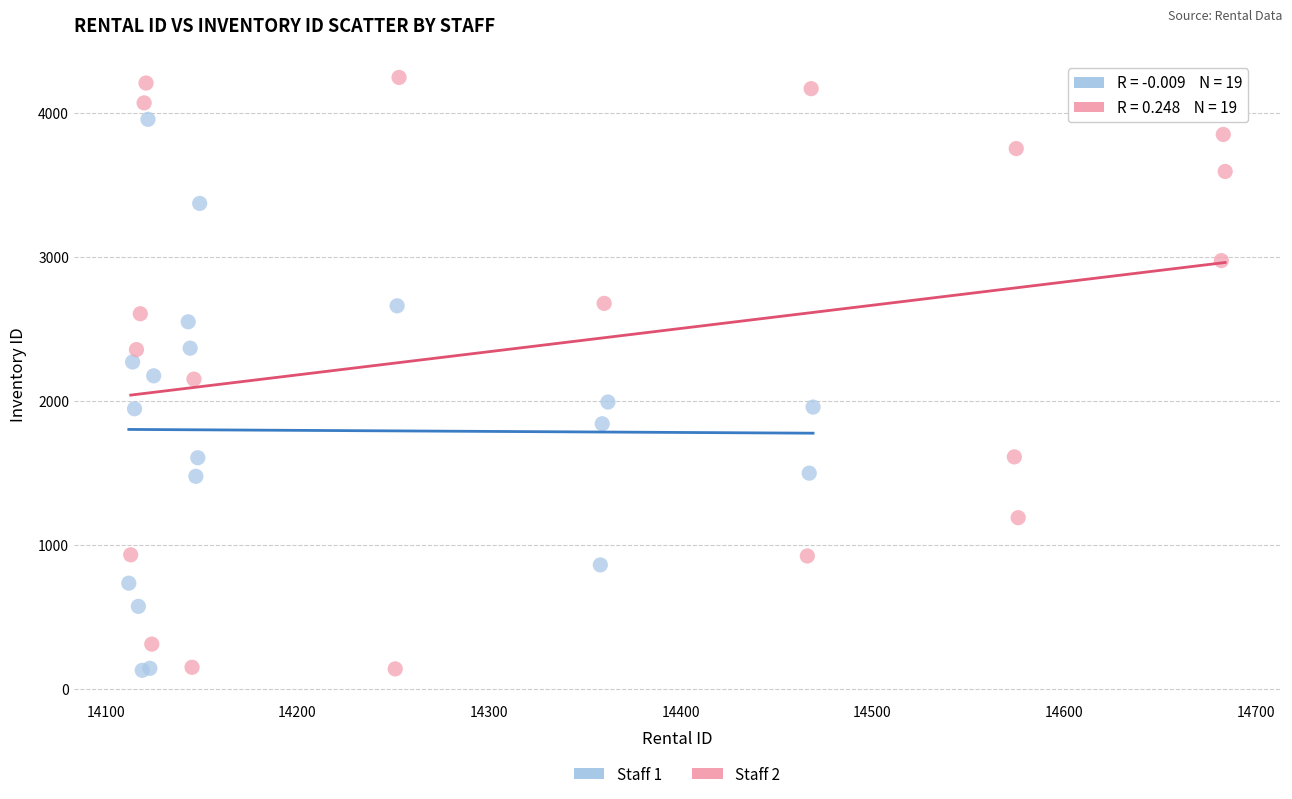

Which series contains the highest Y value?

Staff 2